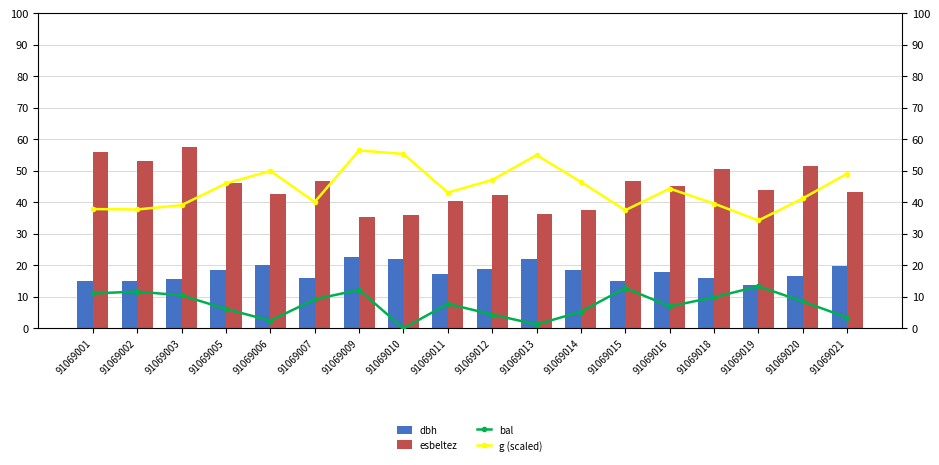

What is the value of the bal bar at the 6th from the left?

9.2